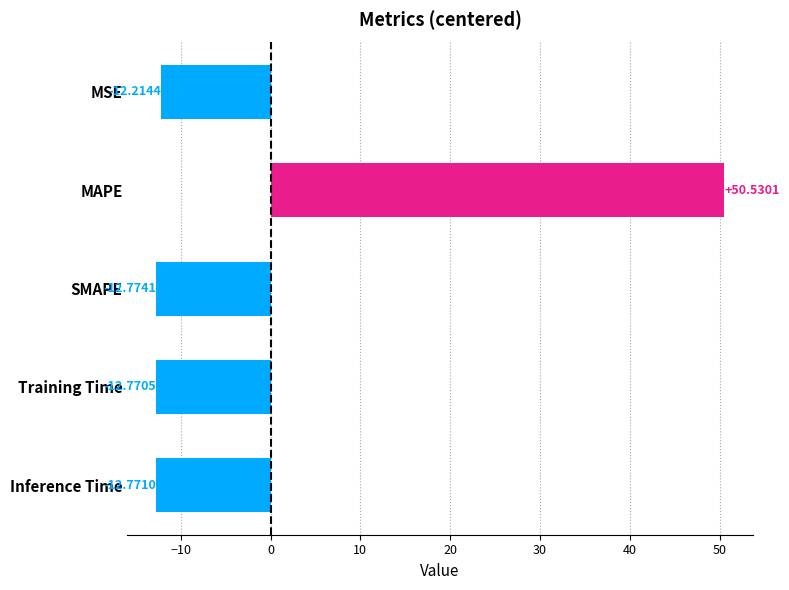

How many categories are shown in the chart?

5